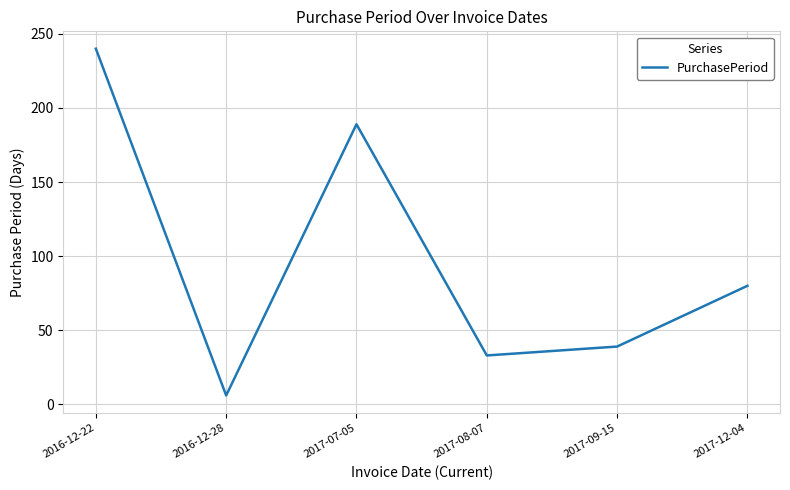

At which category does the chart reach its minimum across all series?

2016-12-28